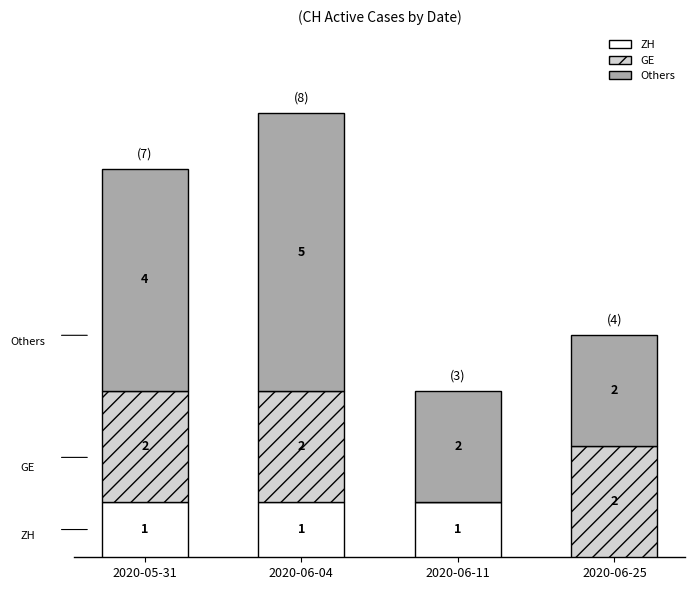

At which category is the sum across all series the highest?

2020-06-04